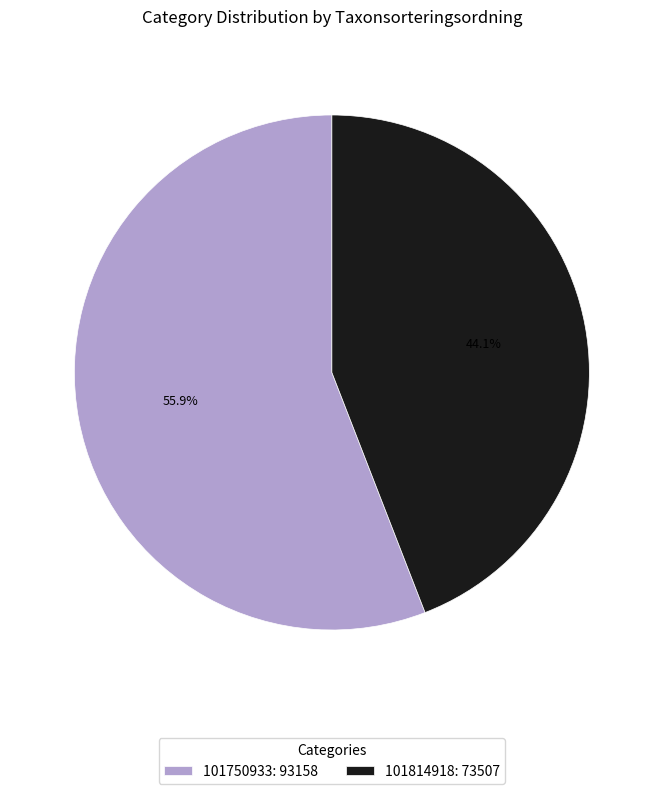

Which has a higher value, 101814918 or 101750933?

101750933